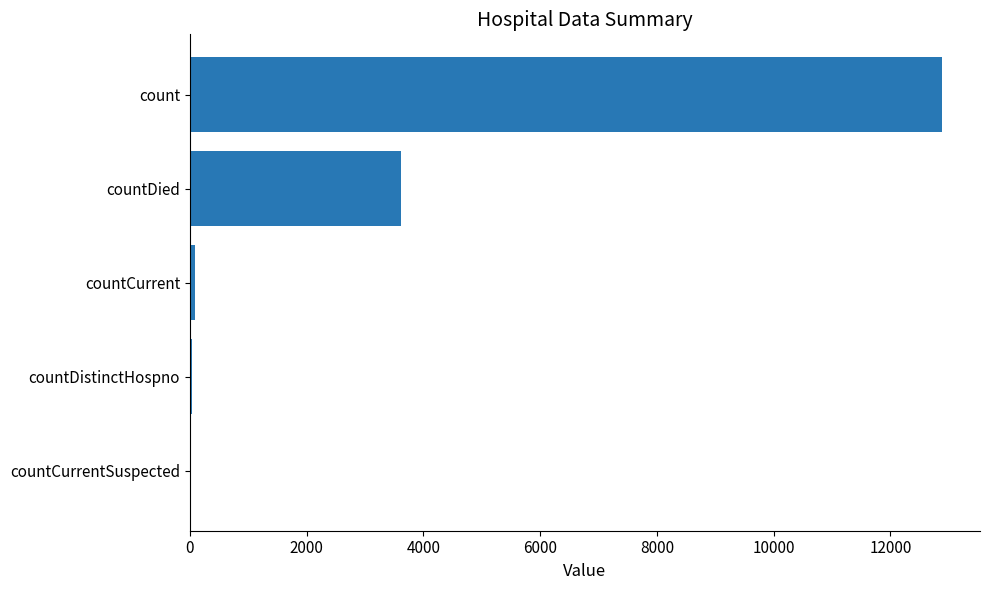

Are the bars horizontal?

Yes